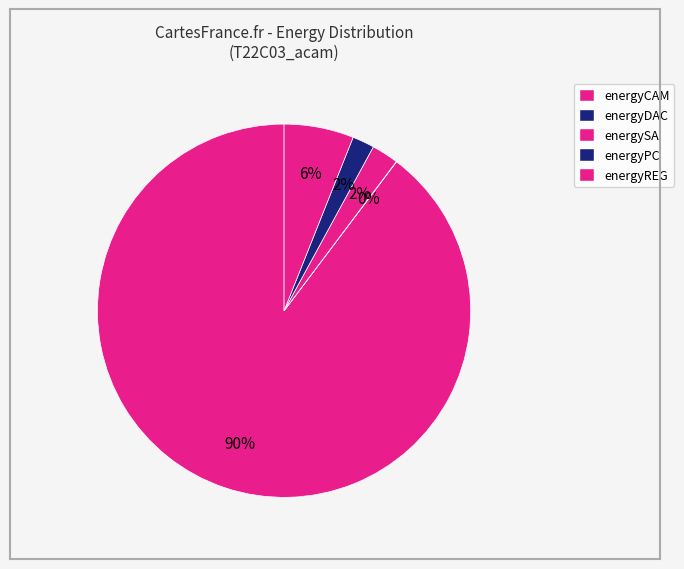

The energyPC slice represents 2% of the pie. True or false?

True